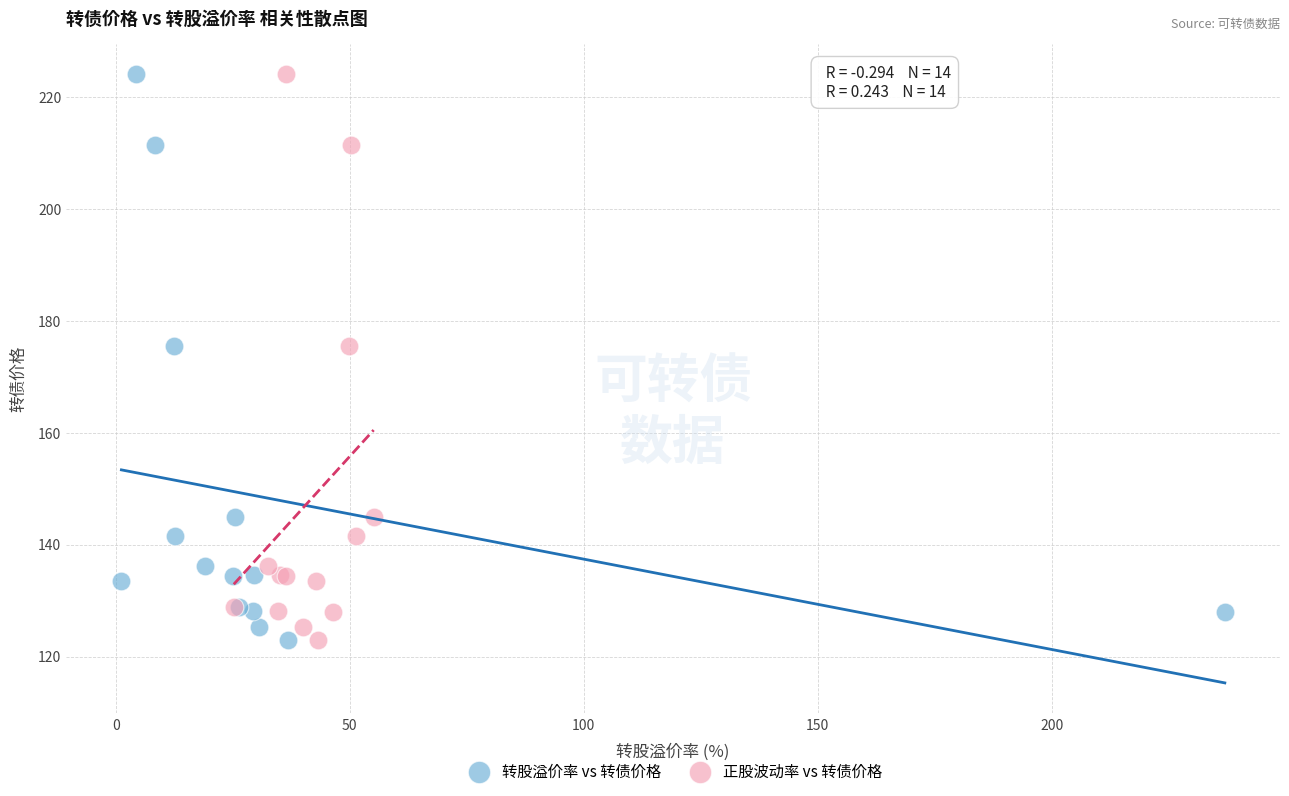

What are all the series names shown in the legend?

转股溢价率 vs 转债价格, 正股波动率 vs 转债价格